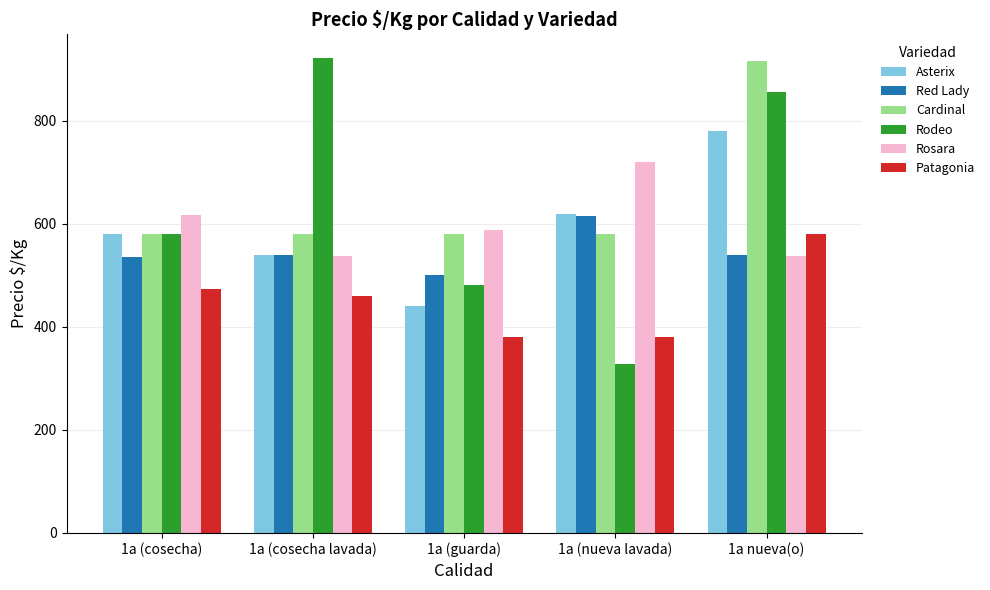

How many categories are shown in the chart?

5